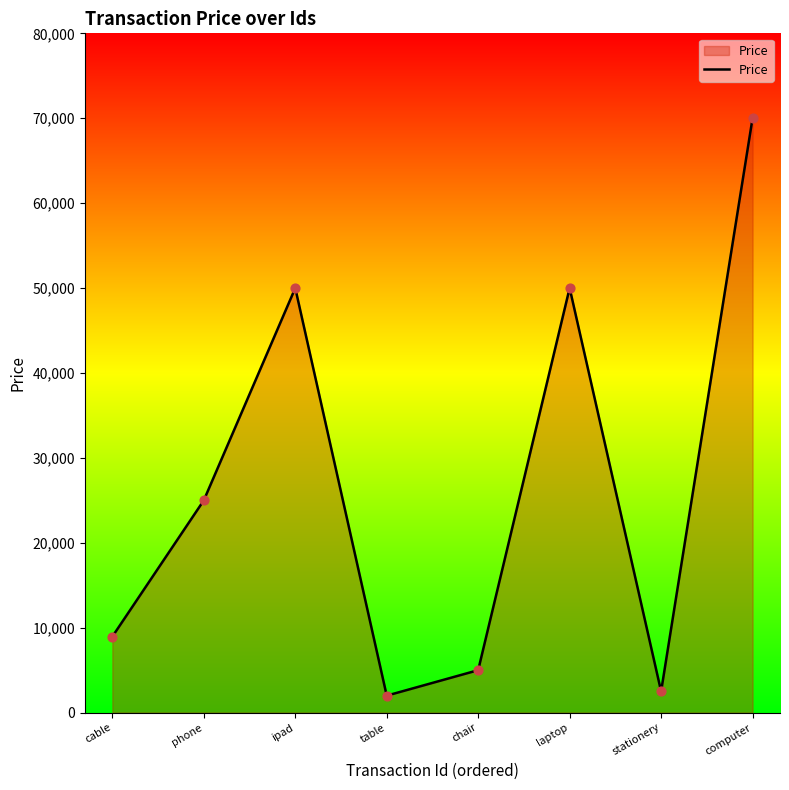

What is the ratio of the value at cable to the value at computer?

0.1